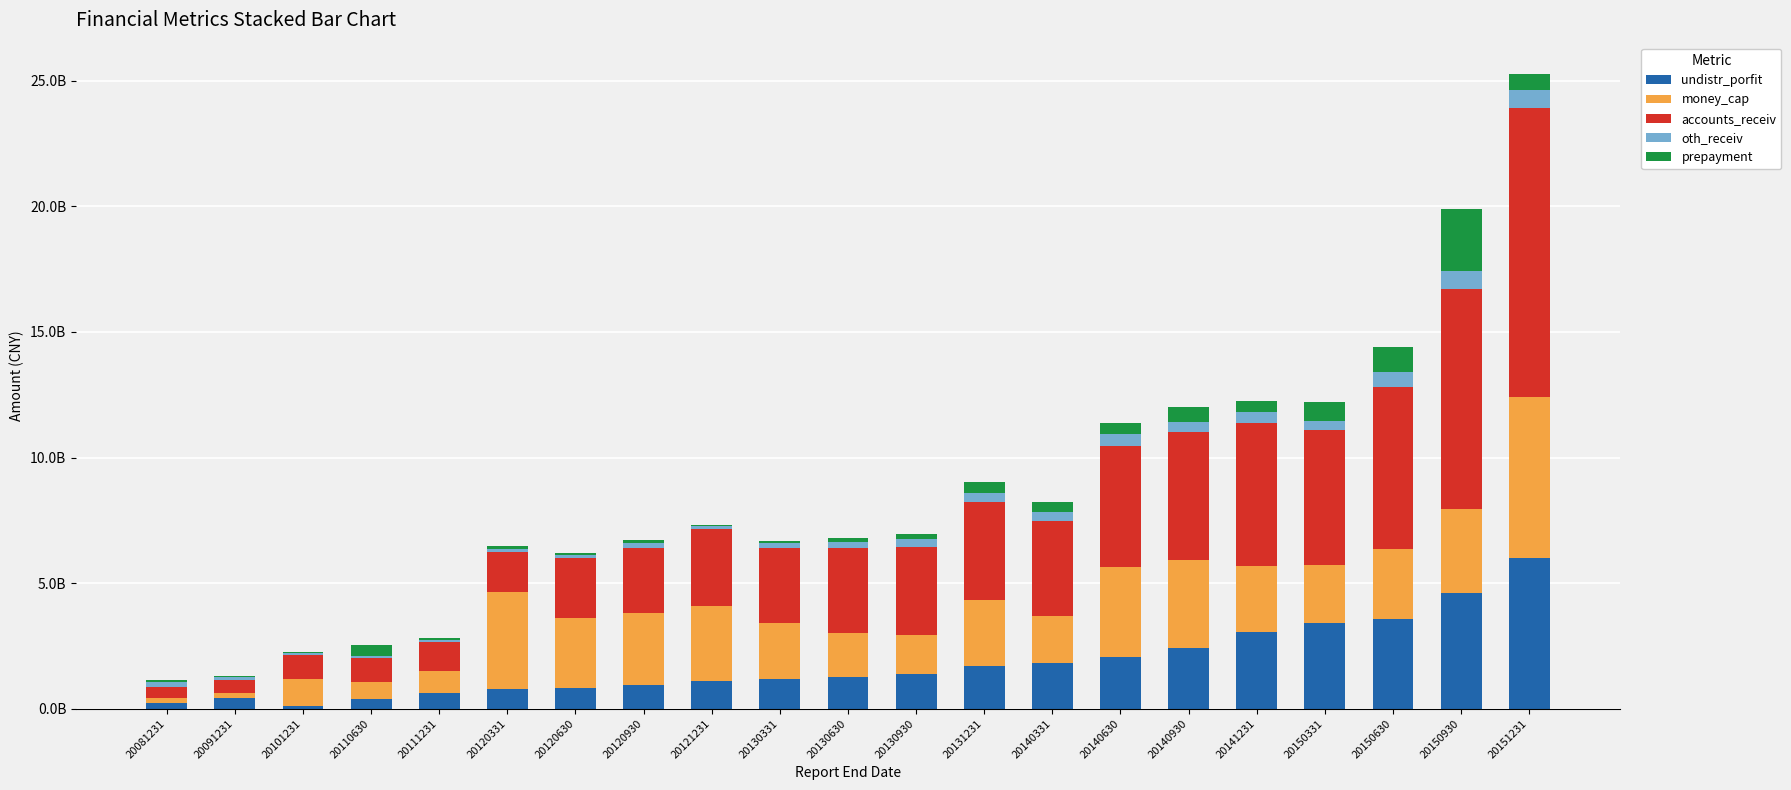

What is the sum of all money_cap values?

4995531020.3